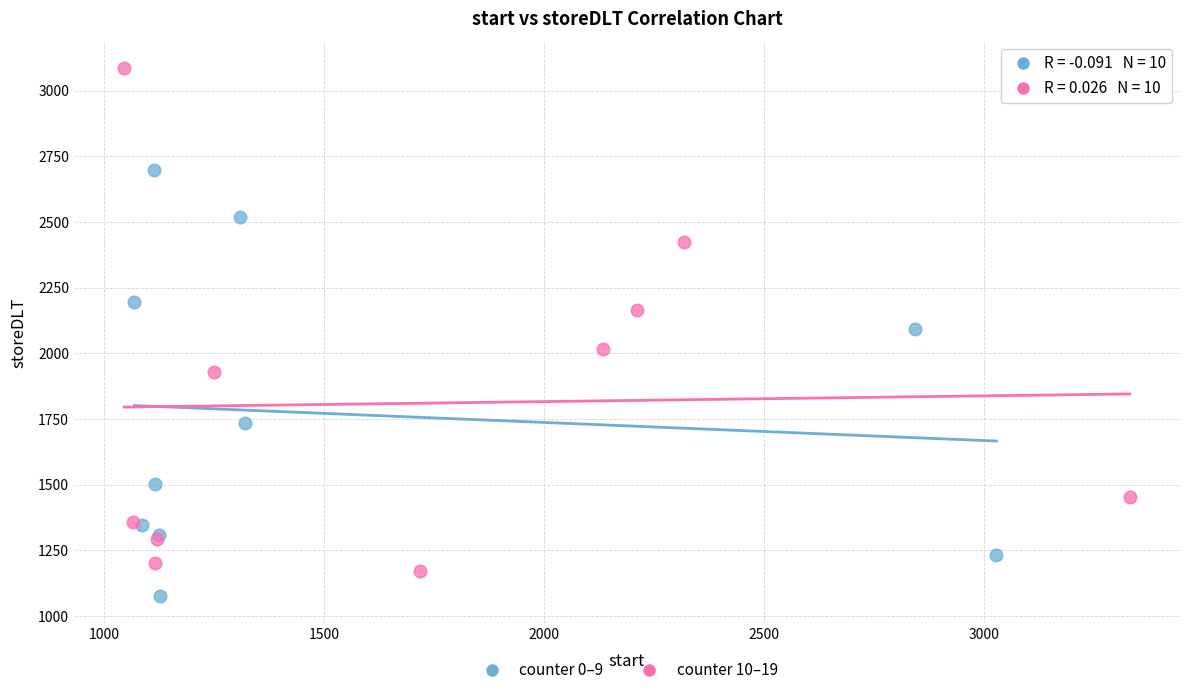

Which series contains the lowest Y value?

counter 0–9